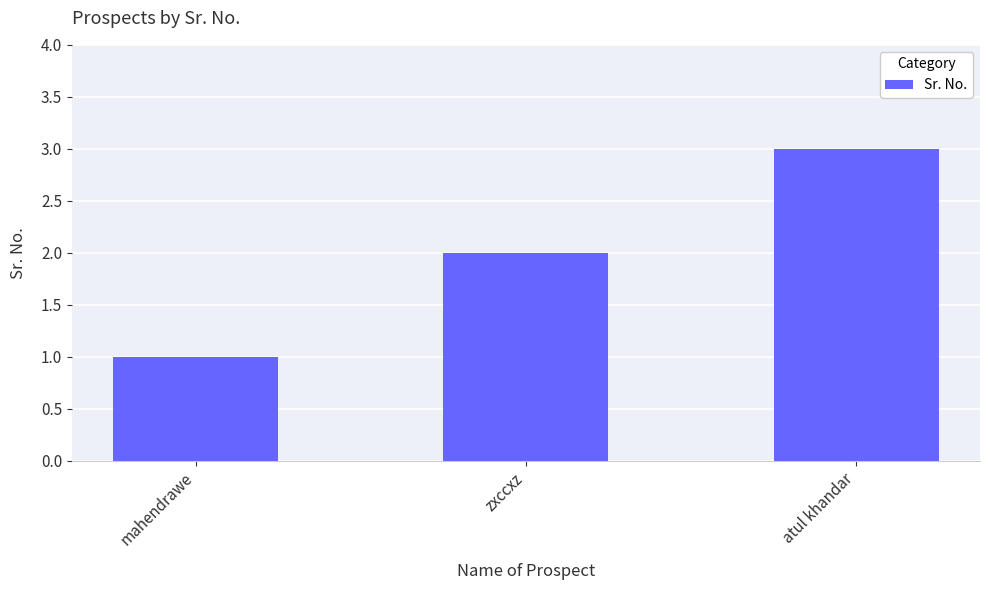

True or false: the data shows 3 at atul khandar.

True